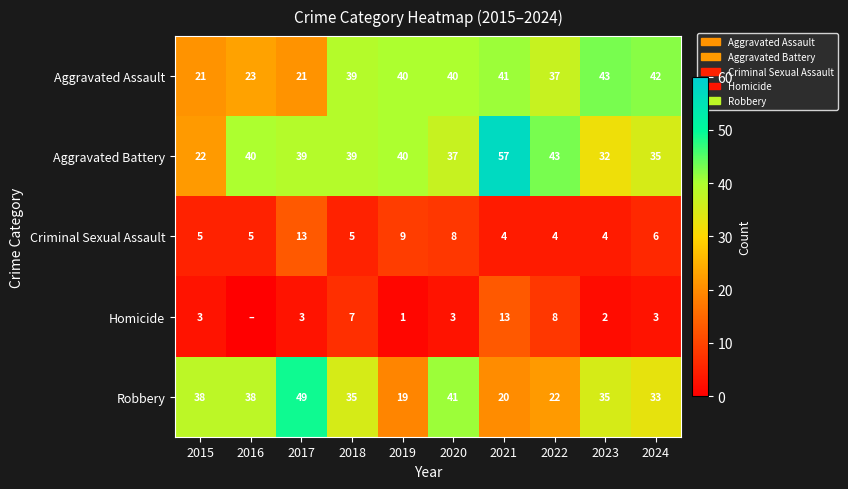

Which category has the highest value in the Robbery series?

2017